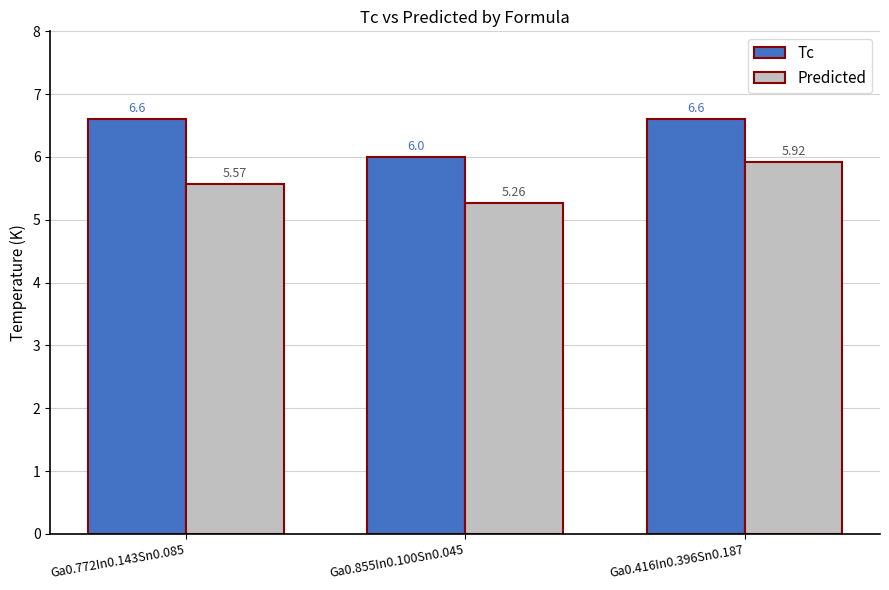

Are the bars grouped side by side (vs. stacked)?

Yes